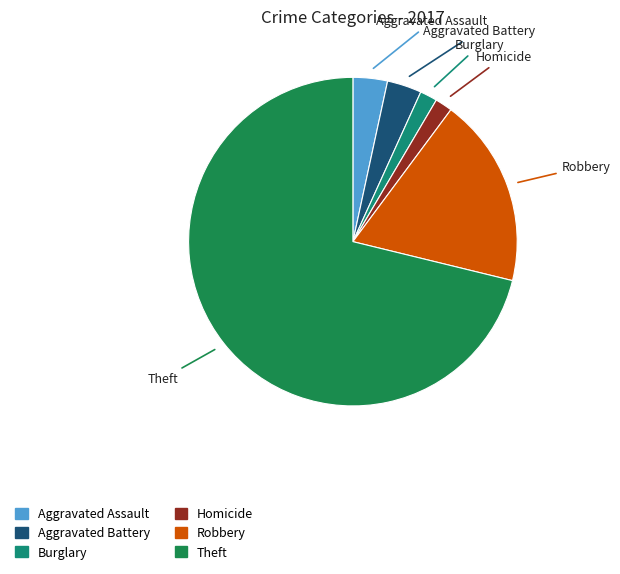

Does any single category account for the majority?

Yes